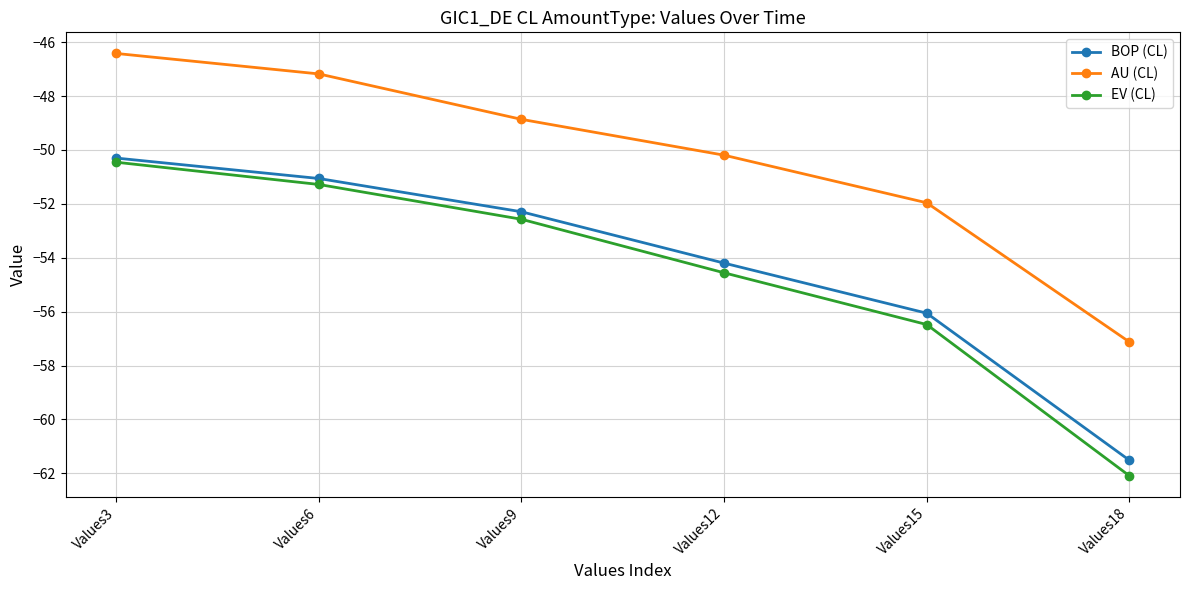

What is the sum of the EV (CL) values at Values12 and Values3?

-105.0